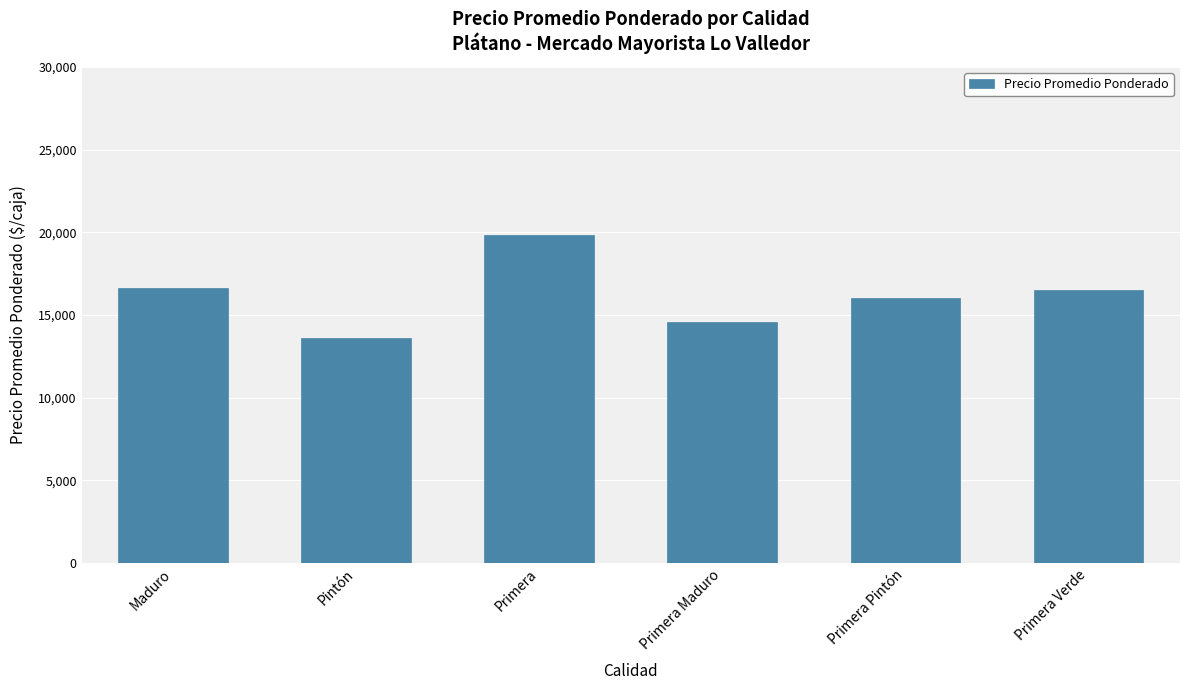

What is the change in value from Primera Maduro to Primera Pintón?

+1458